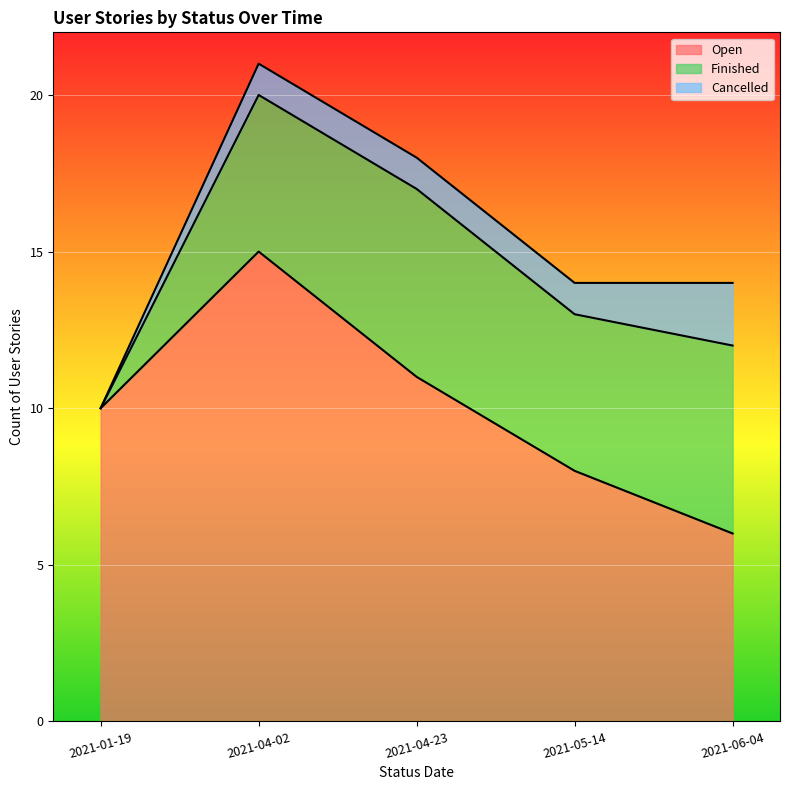

What is the sum of the Cancelled values at 2021-05-14 and 2021-04-02?

2